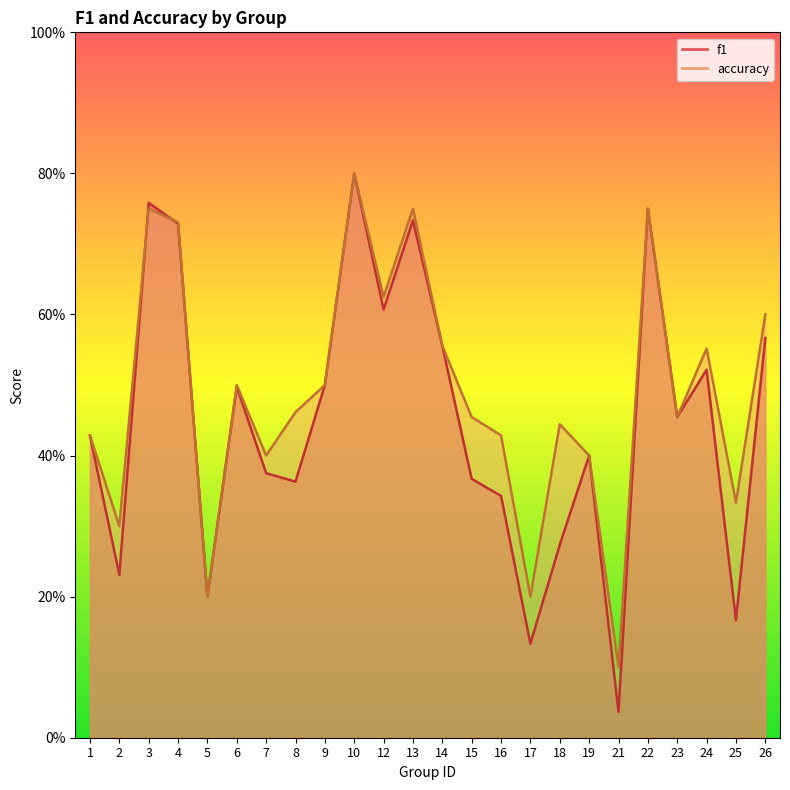

At which label is f1 closest to 0?

21